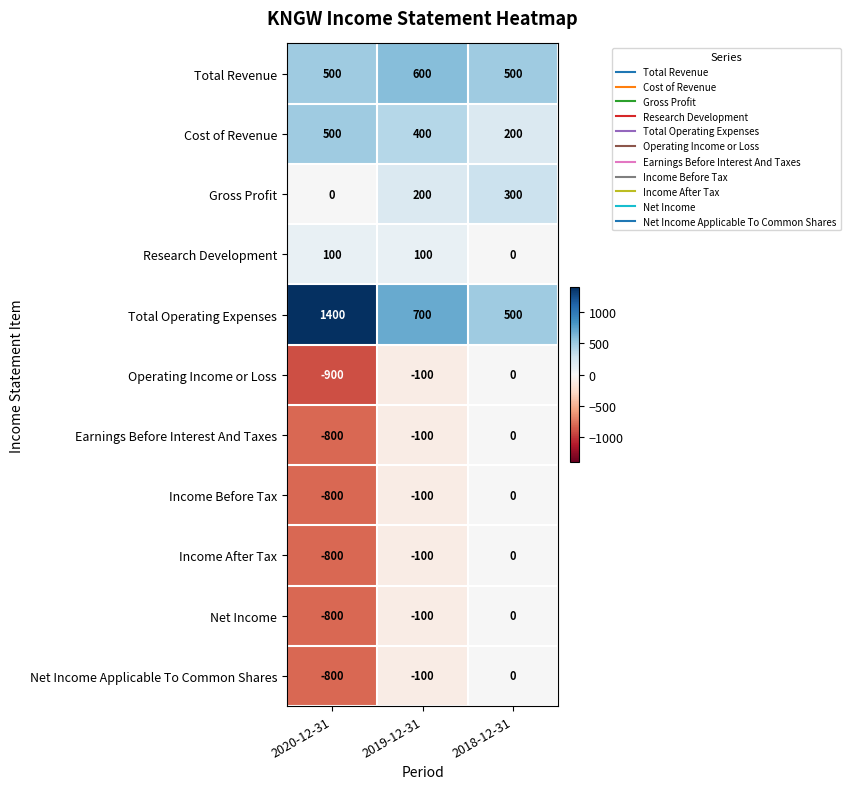

What is the spread (max minus min) of values at 2020-12-31?

2300